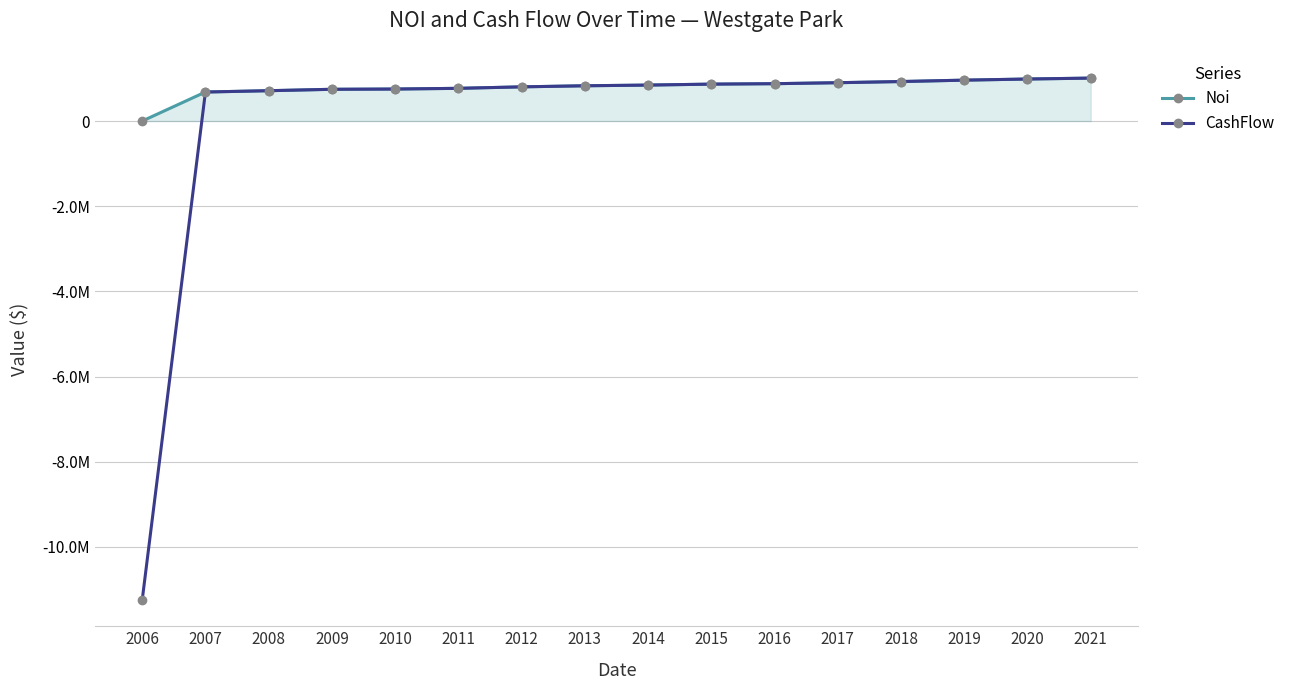

At 2006, list the series in order from largest to smallest.

Noi, CashFlow